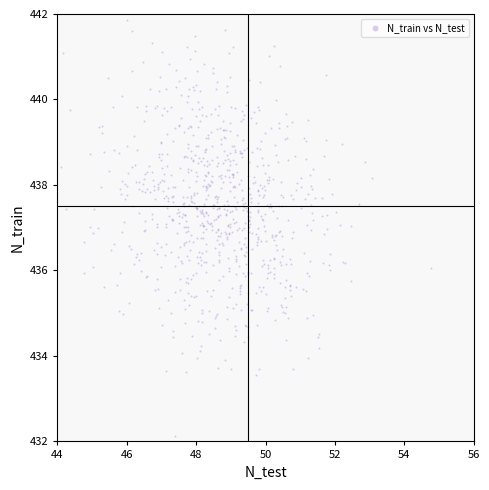

What is the range of Y values (max minus min)?

9.7